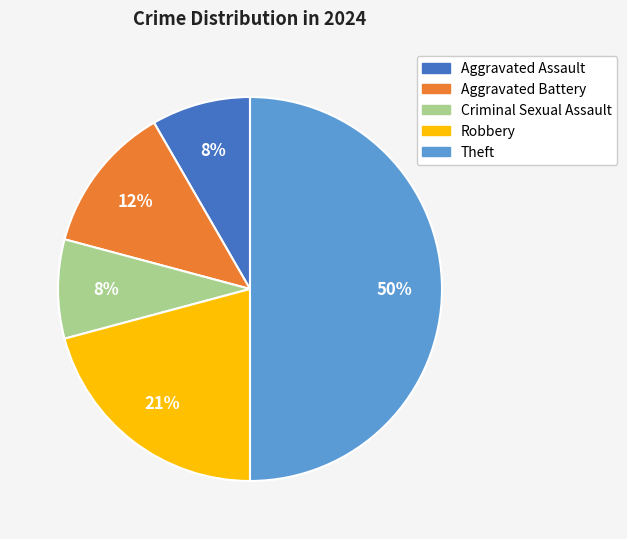

To the nearest percent, what is the difference between the largest and smallest slice percentages?

42%